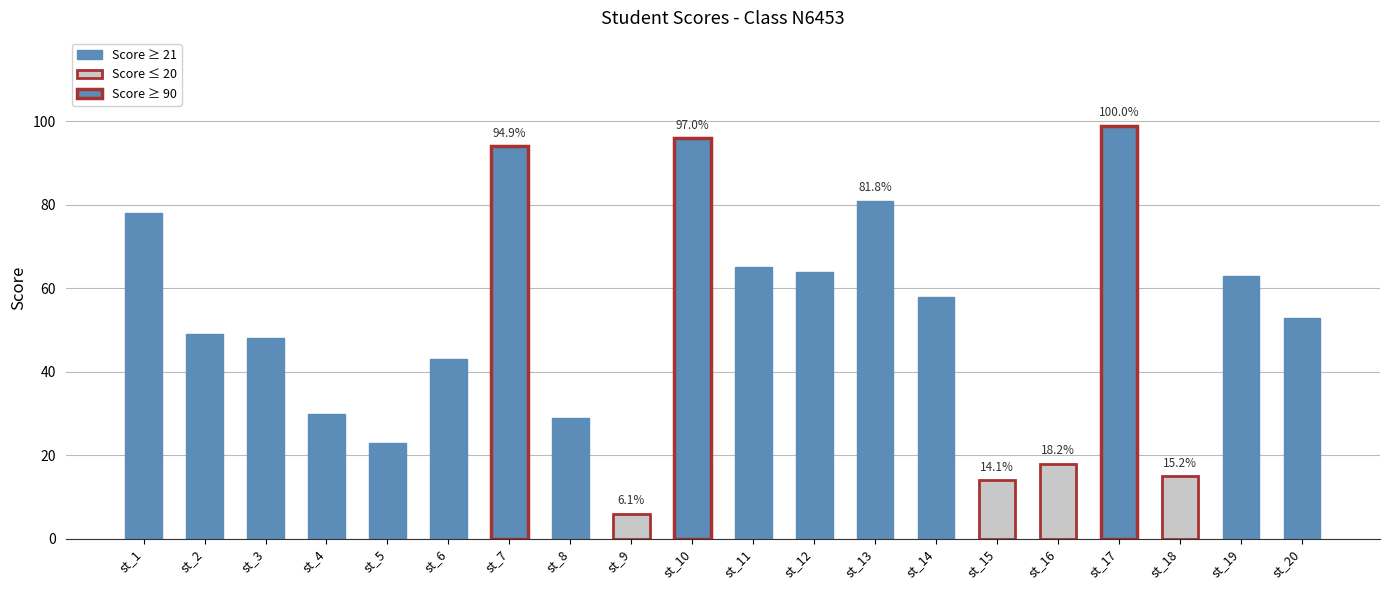

What is the difference between the maximum and minimum values?

93